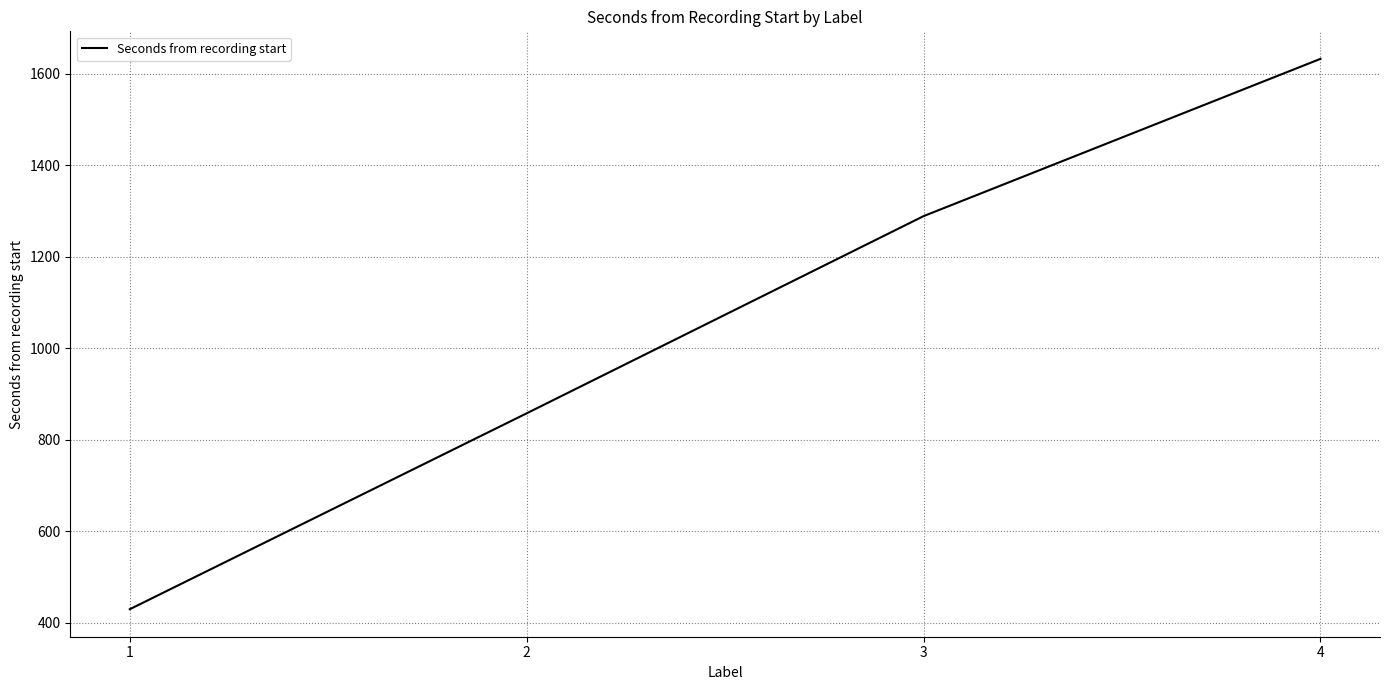

Does the chart have visible grid lines?

Yes